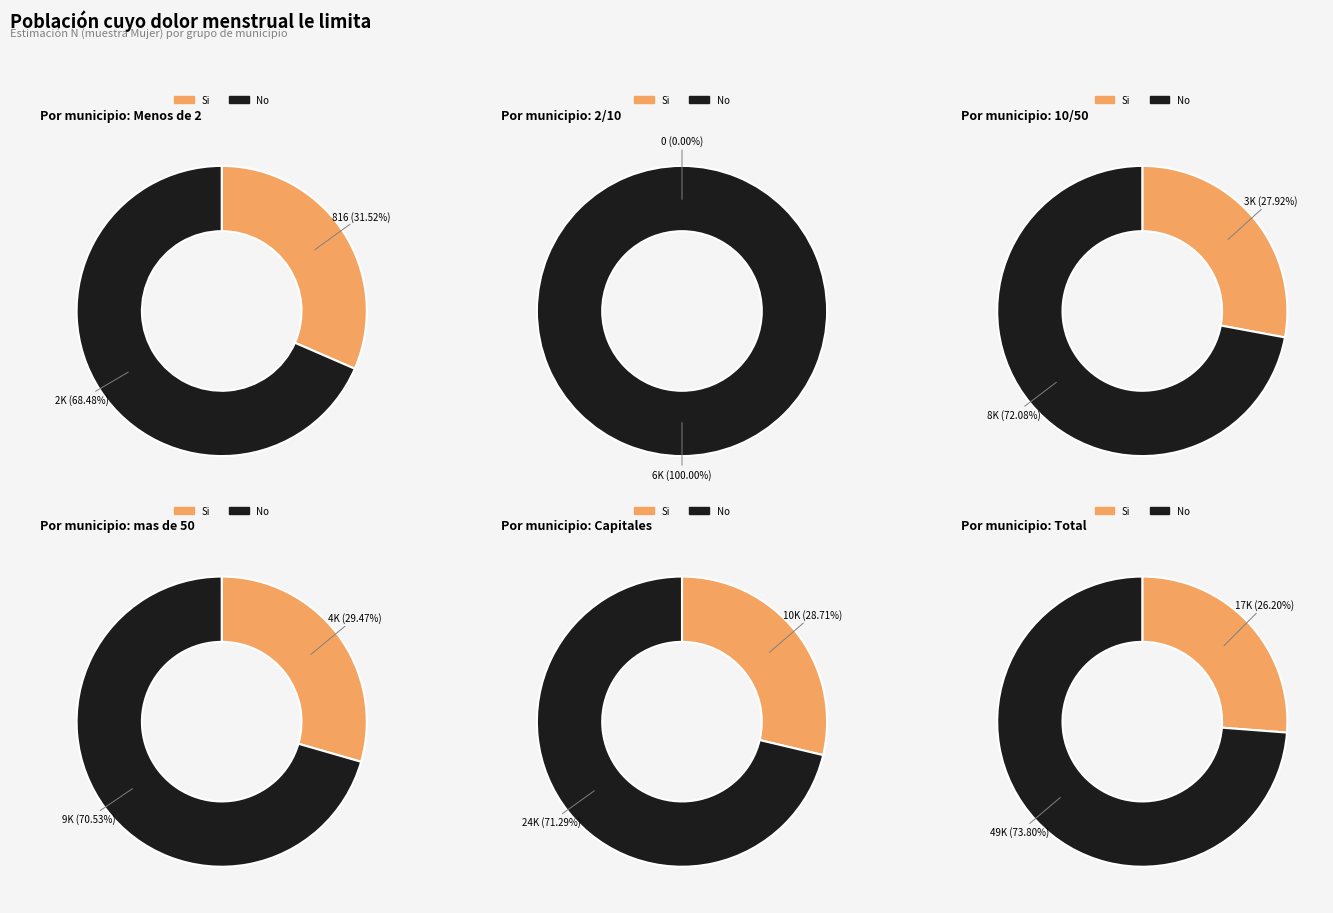

Which slice is the smallest?

2/10